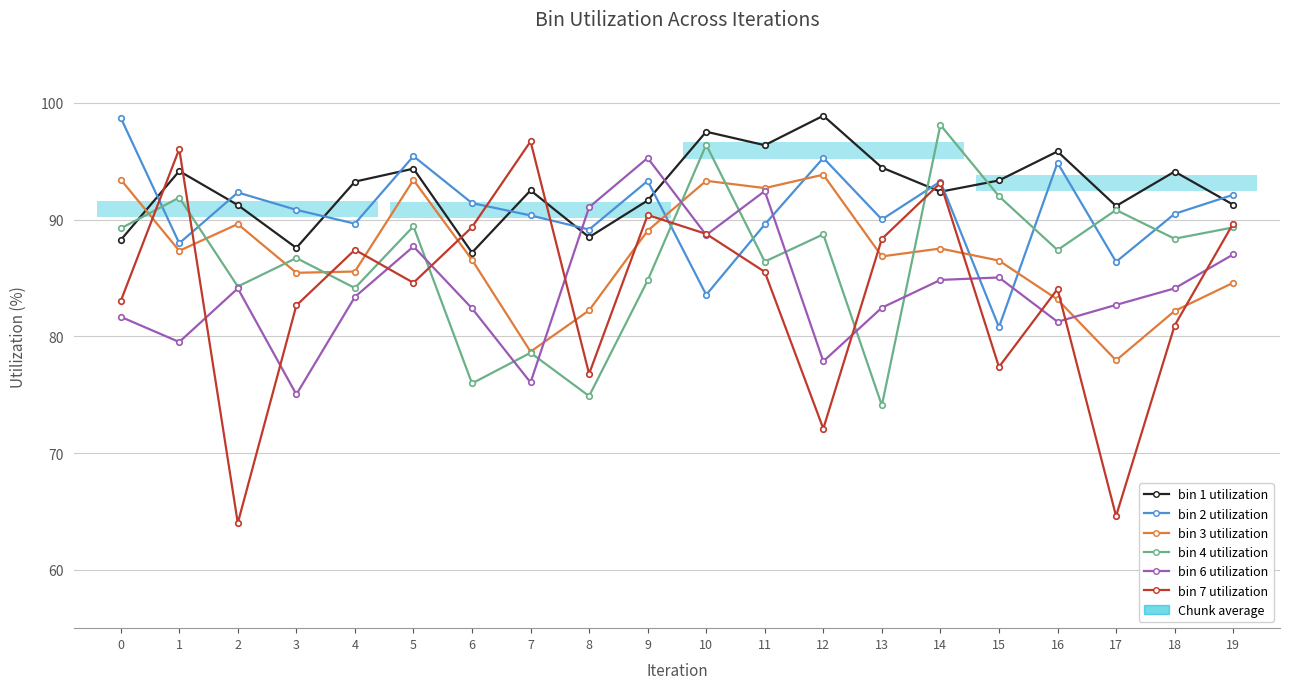

What is the approximate value of bin 7 utilization at 13?

88.3